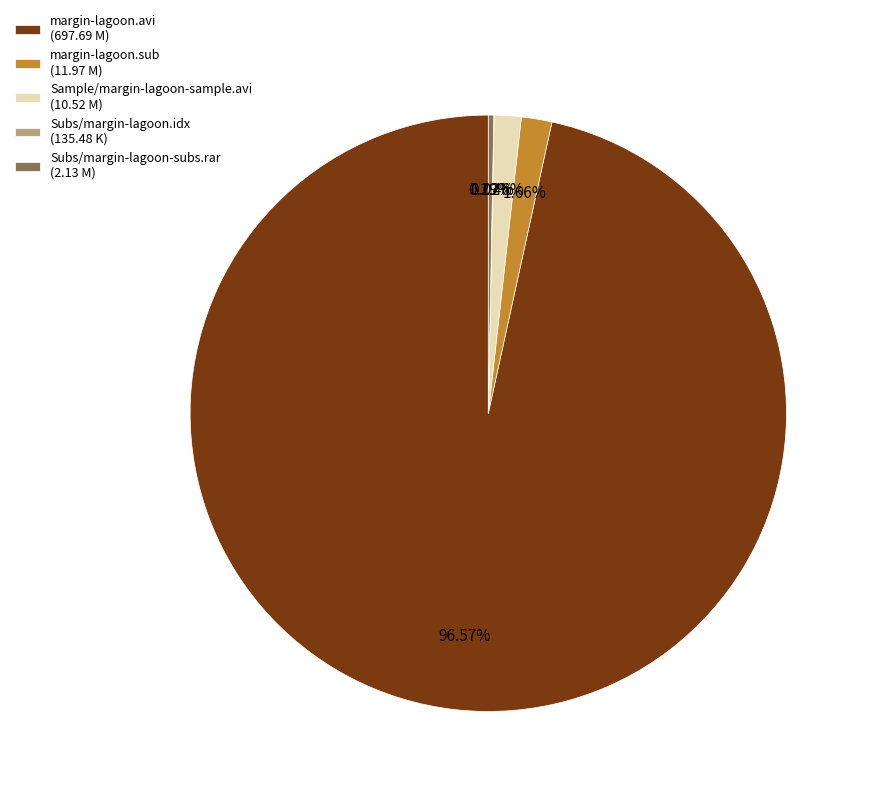

Is there any slice that represents more than half of the pie?

Yes